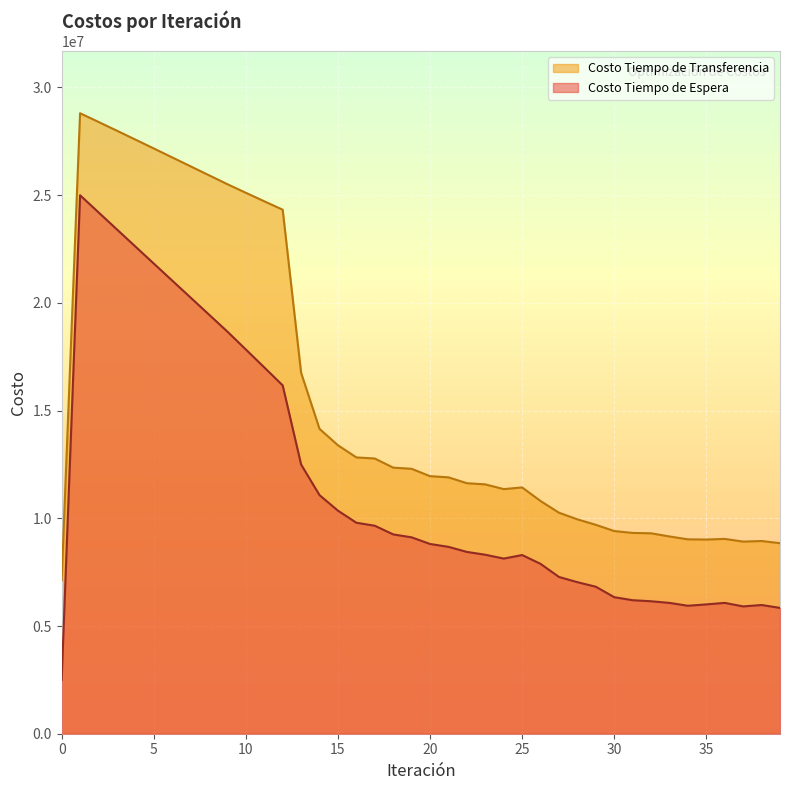

The value of Costo Tiempo de Transferencia at 10 is 42622369.5. True or false?

False